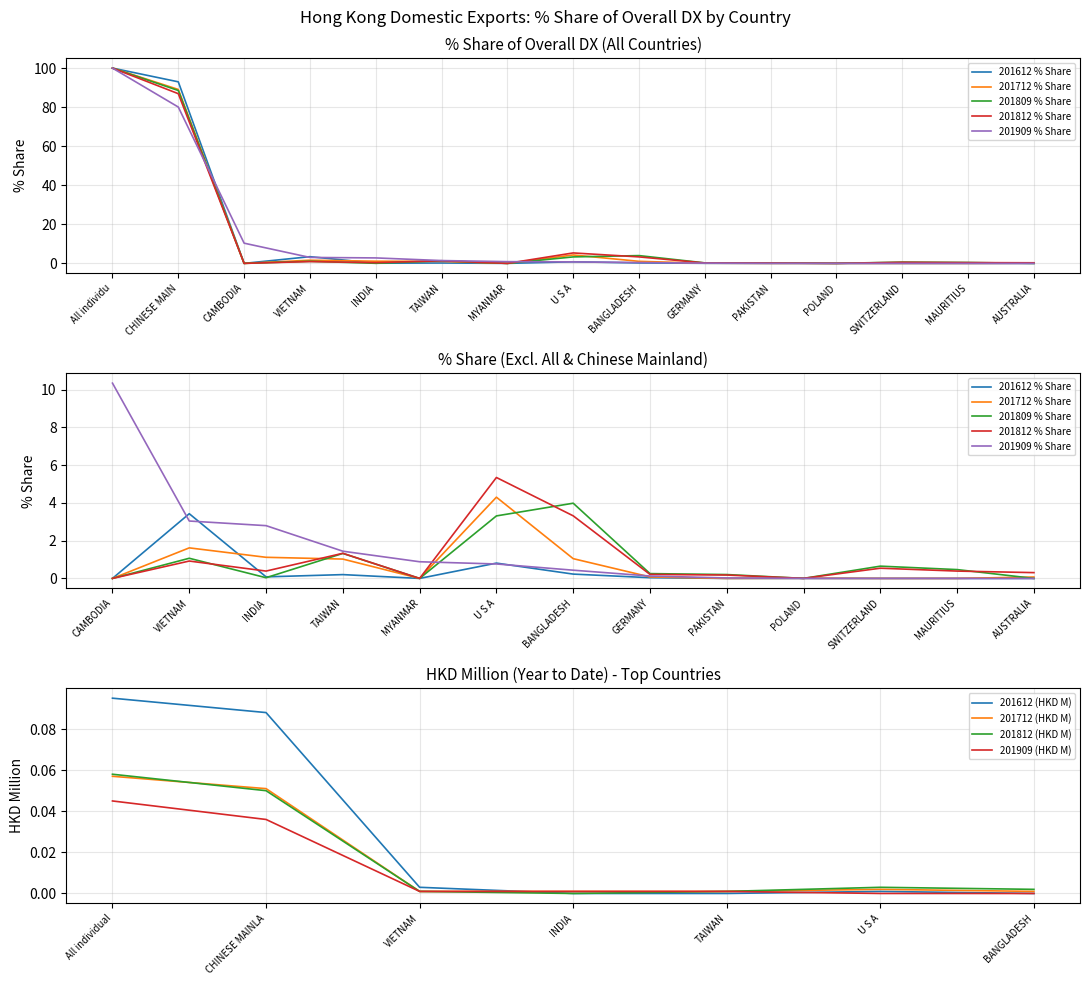

True or false: 201712 (HKD M) has a value of 0.0 at BANGLADESH.

True